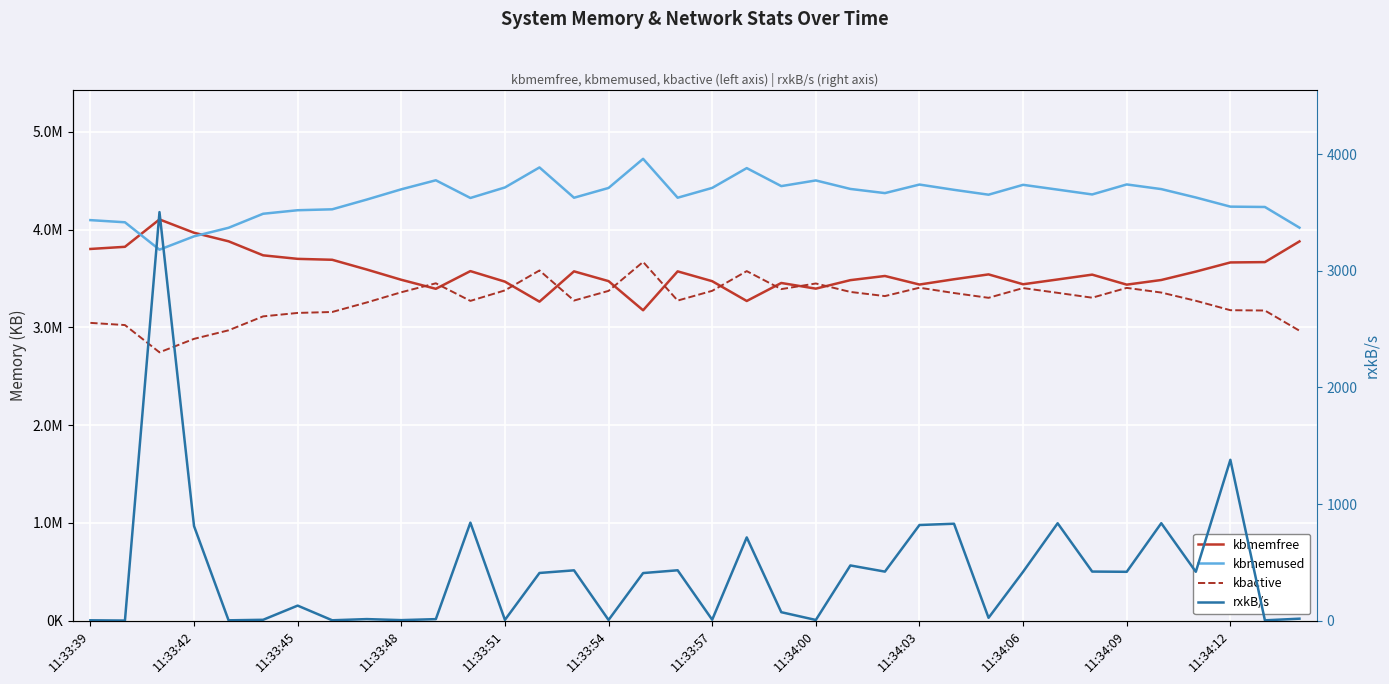

What position from the left is 11:34:03?

25